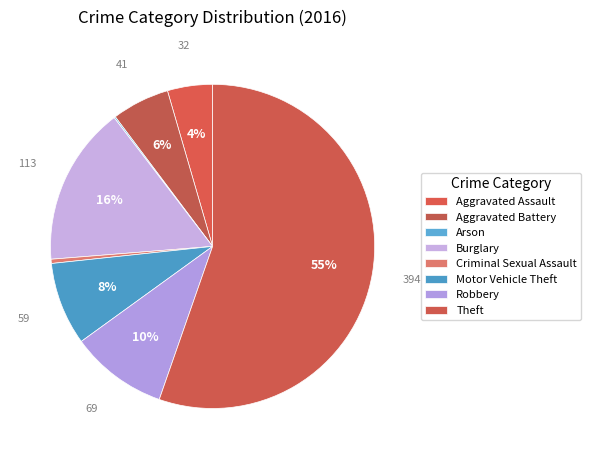

Which slice is the largest?

Theft